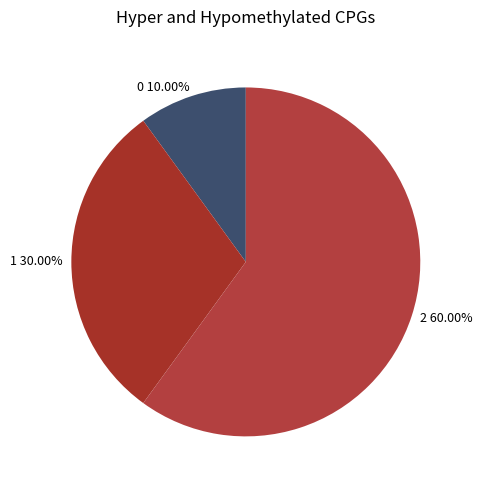

Is there a majority slice in this chart?

Yes